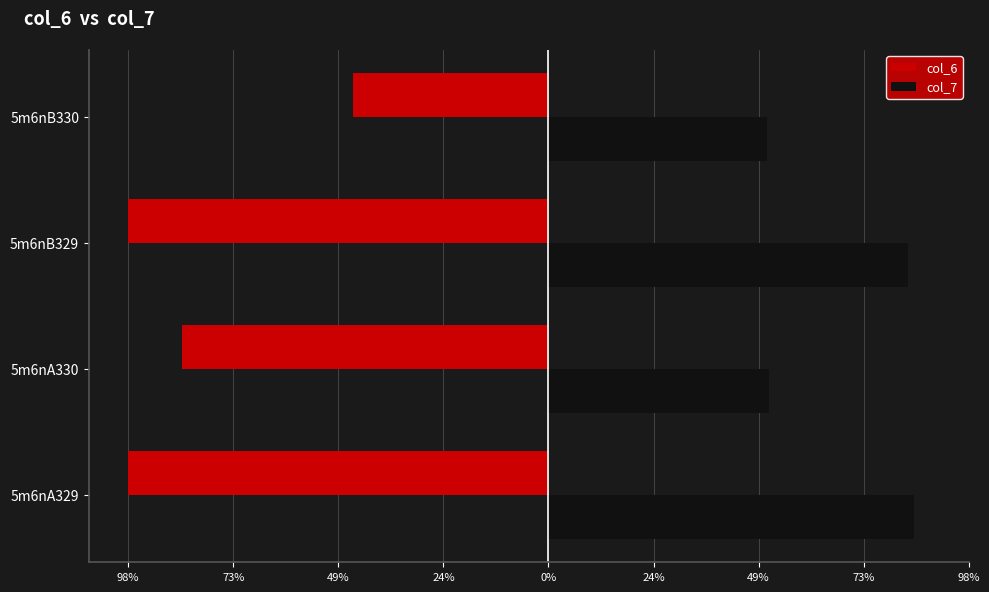

What are all the series names shown in the legend?

col_6, col_7